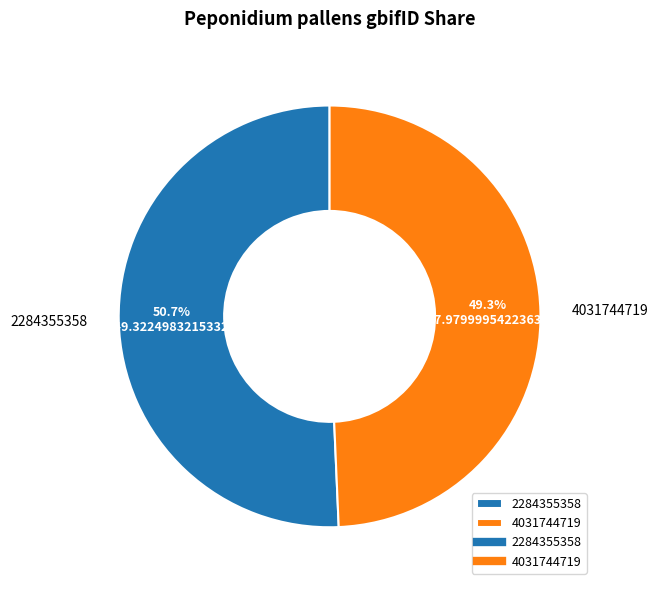

How many slices are in this pie chart?

2